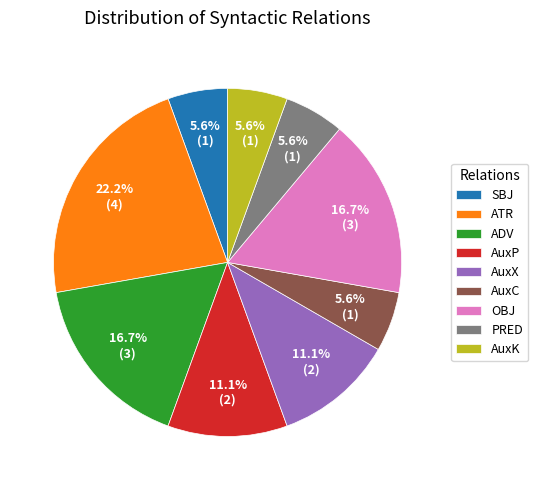

How many slices are in this pie chart?

9